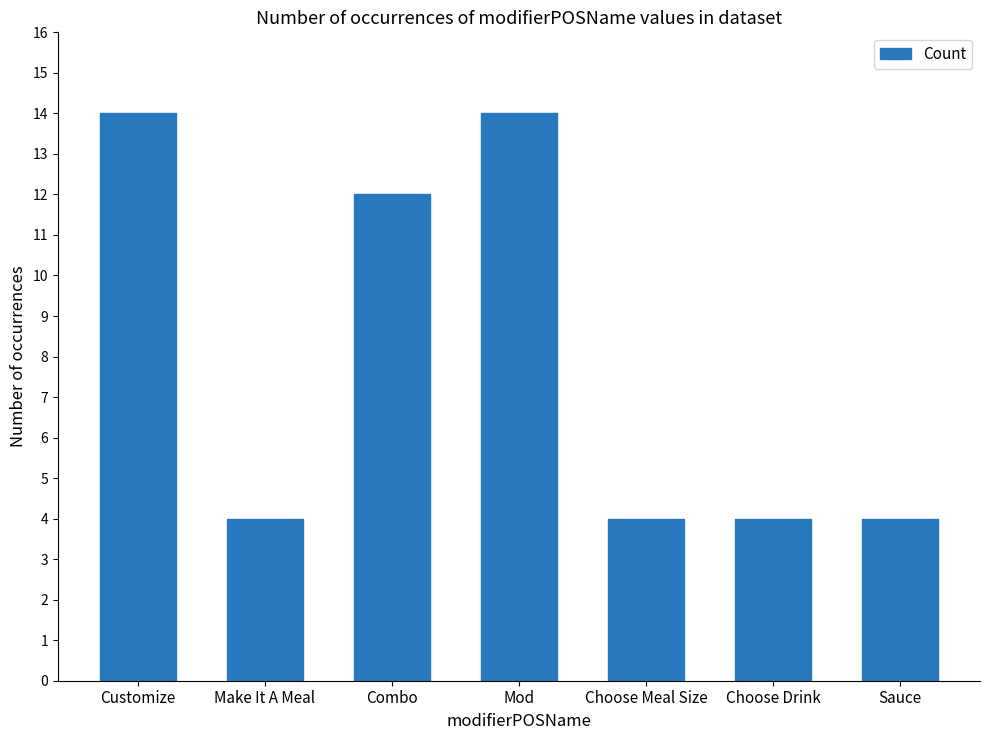

What is the maximum value shown in the chart?

14